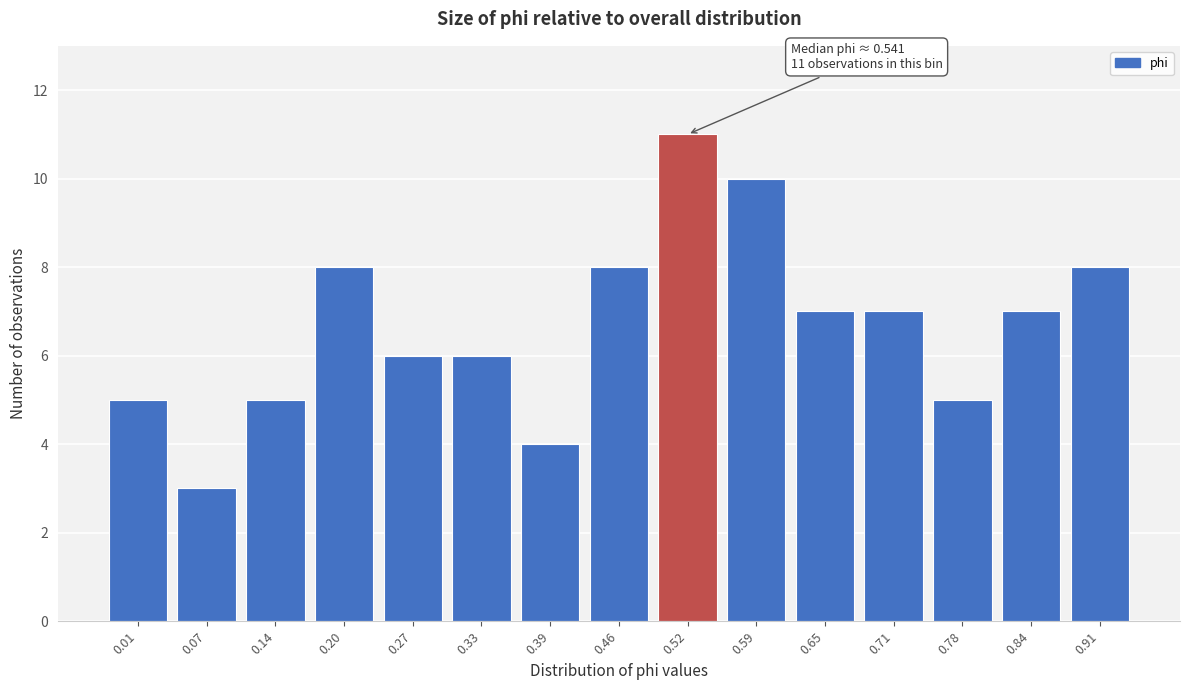

Reading left to right, transcribe all the data shown in this chart.

5	3	5	8	6	6	4	8	11	10	7	7	5	7	8